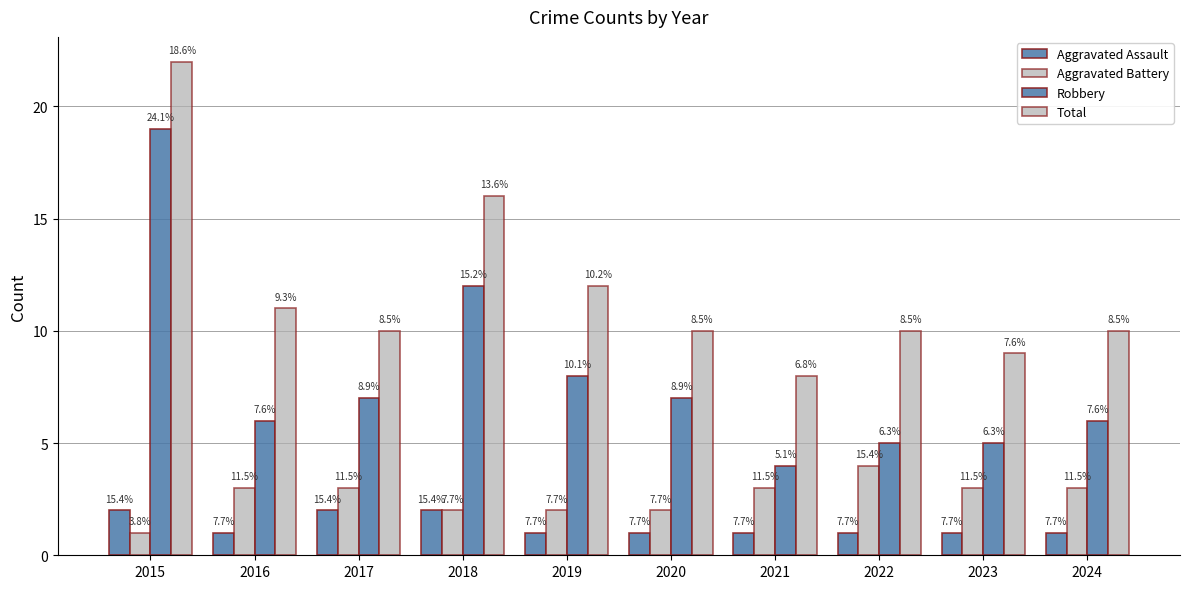

Are the bars horizontal?

No